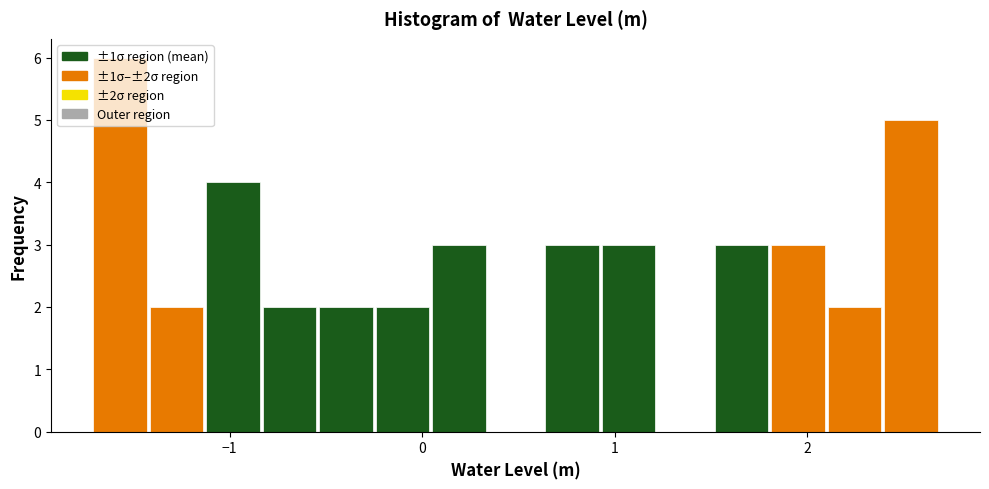

Around what value on the x-axis is the tallest bar? Give the approximate position of its centre, as read against the axis.

-1.6